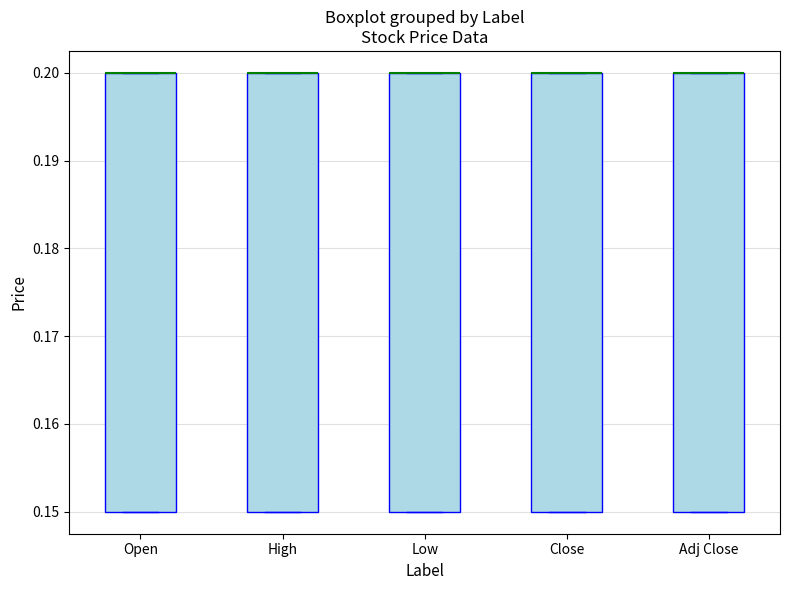

Reading left to right, read every box against the y-axis: the position of its median line, the range the box covers, and the ends of its whiskers. The values are not printed on the chart, so give them approximately, as read against the axis.

Open: median 0.20 (drawn on the box's upper edge), box 0.15 to 0.20, whiskers 0.15 to 0.20
High: median 0.20 (drawn on the box's upper edge), box 0.15 to 0.20, whiskers 0.15 to 0.20
Low: median 0.20 (drawn on the box's upper edge), box 0.15 to 0.20, whiskers 0.15 to 0.20
Close: median 0.20 (drawn on the box's upper edge), box 0.15 to 0.20, whiskers 0.15 to 0.20
Adj Close: median 0.20 (drawn on the box's upper edge), box 0.15 to 0.20, whiskers 0.15 to 0.20